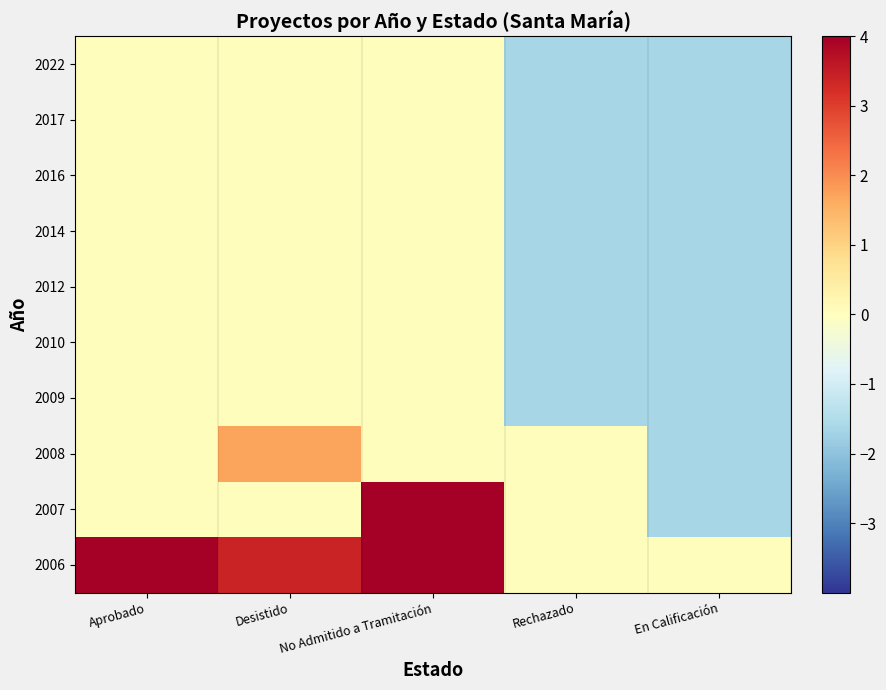

Which label corresponds to the largest value in the chart?

No Admitido a Tramitación